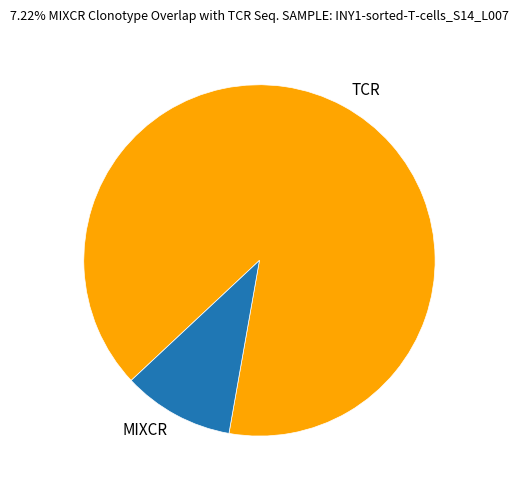

What is the largest slice in the pie chart?

TCR